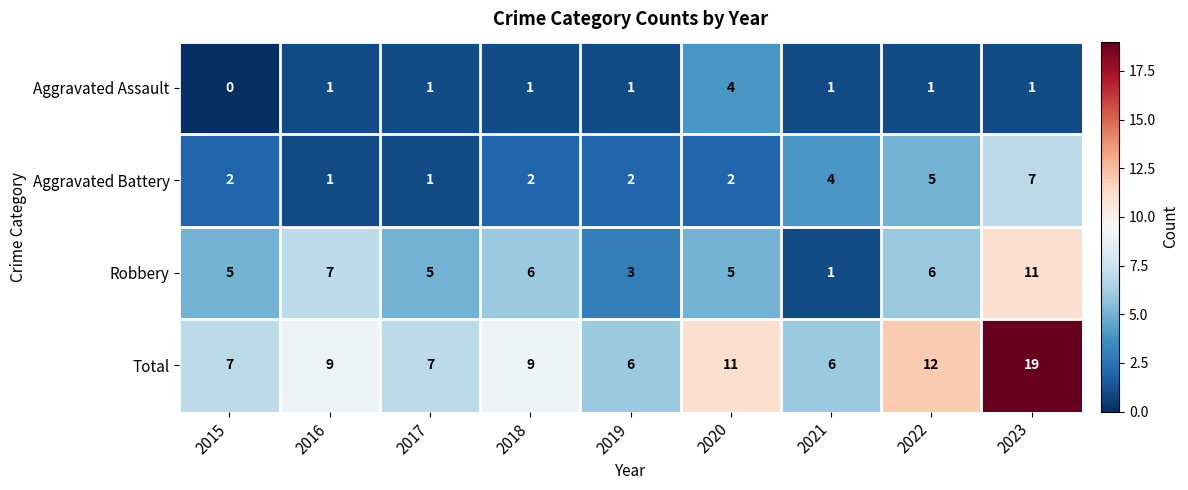

What is the sum of all Aggravated Assault values?

11